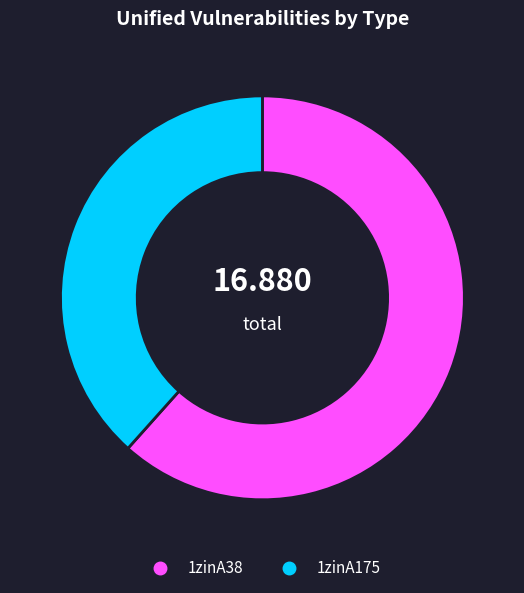

Rank the categories by value from lowest to highest.

1zinA175, 1zinA38